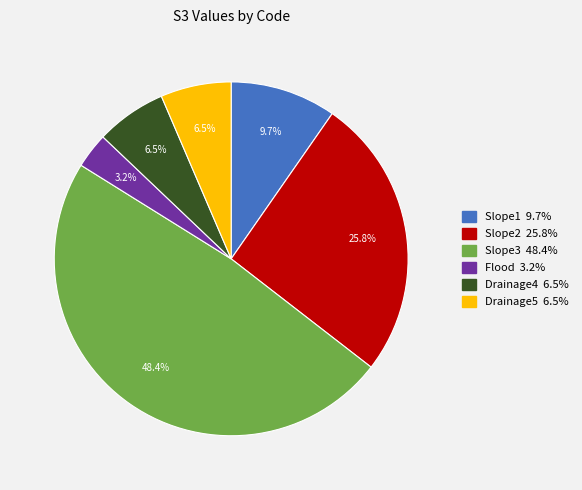

Is the sum of Slope3 and Slope2 greater than half?

Yes